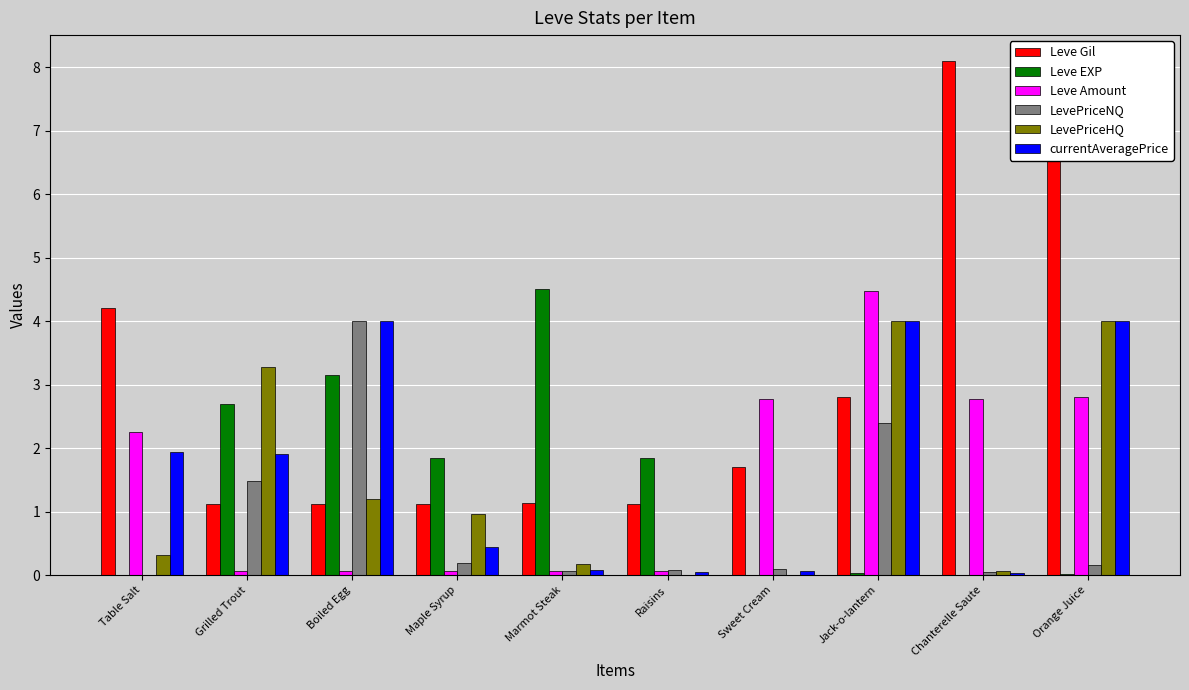

Is the value of LevePriceNQ at Chanterelle Saute greater than the value of Leve Gil at Grilled Trout?

No